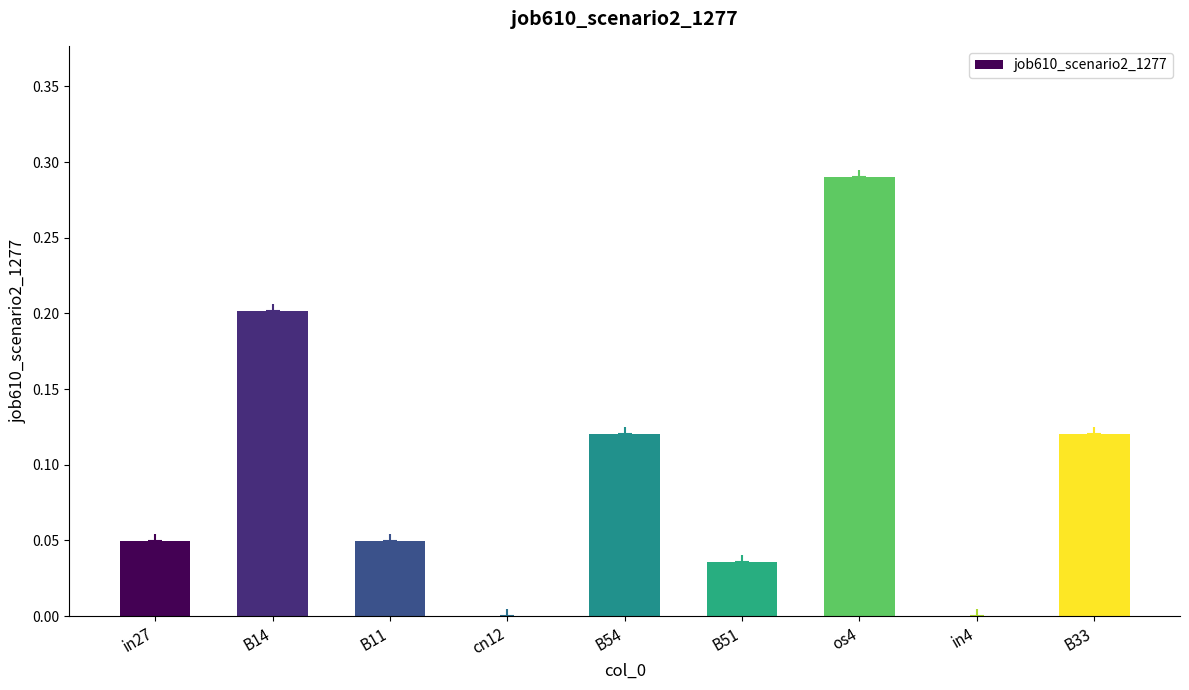

The chart shows a value of 0.0 at B33. True or false?

False